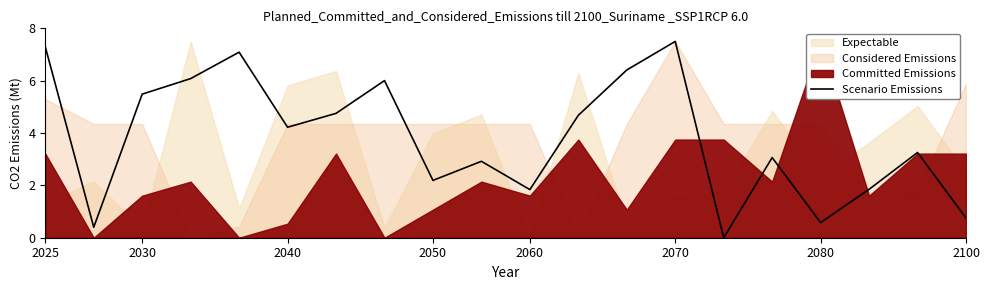

Is it true that the value at 9 is 4.9?

False